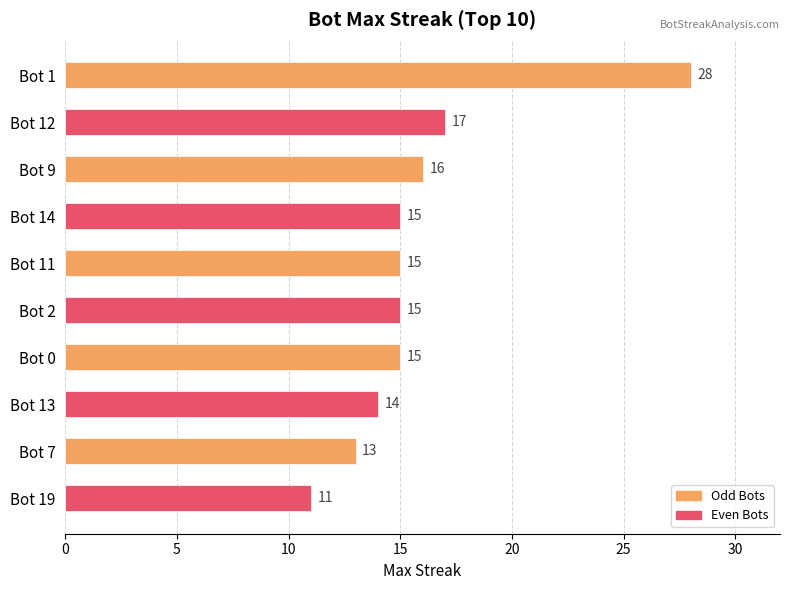

The value at Bot 19 is 3. True or false?

False